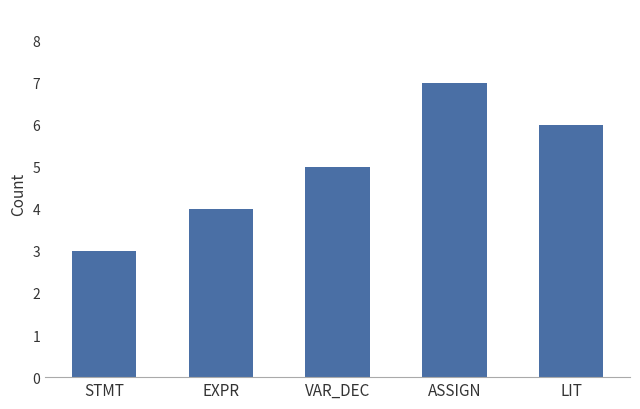

How many bars are there in total?

5